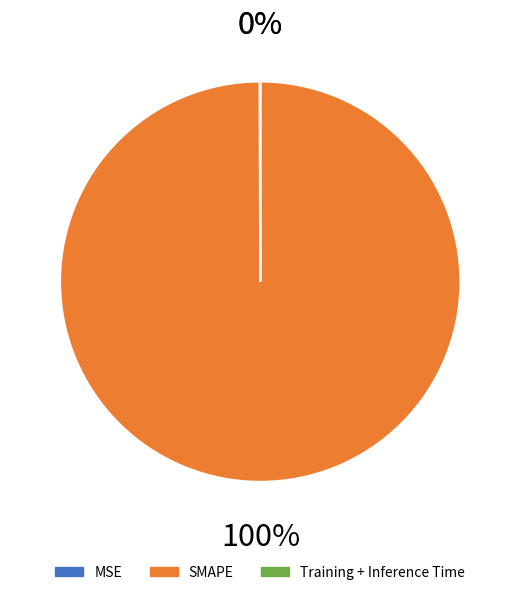

Does any single category account for the majority?

Yes